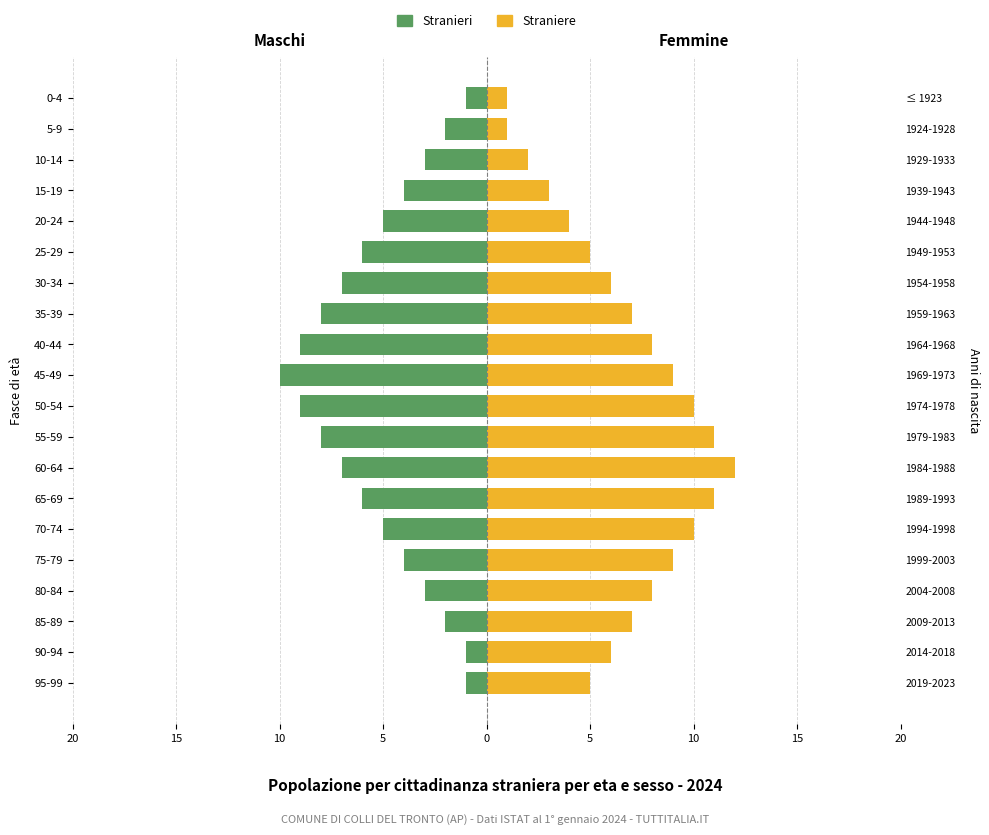

Reading left to right, list all the values displayed in this chart.

Stranieri: -1	-1	-2	-3	-4	-5	-6	-7	-8	-9	-10	-9	-8	-7	-6	-5	-4	-3	-2	-1
Straniere: 5	6	7	8	9	10	11	12	11	10	9	8	7	6	5	4	3	2	1	1